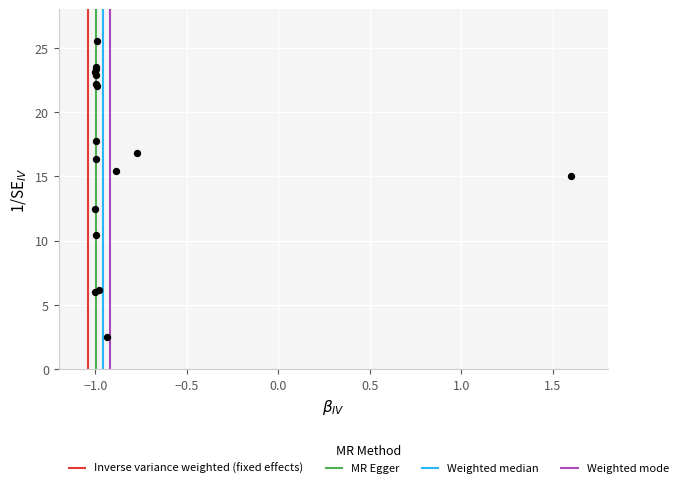

What Y value in the scatter plot is closest to 14?

15.1